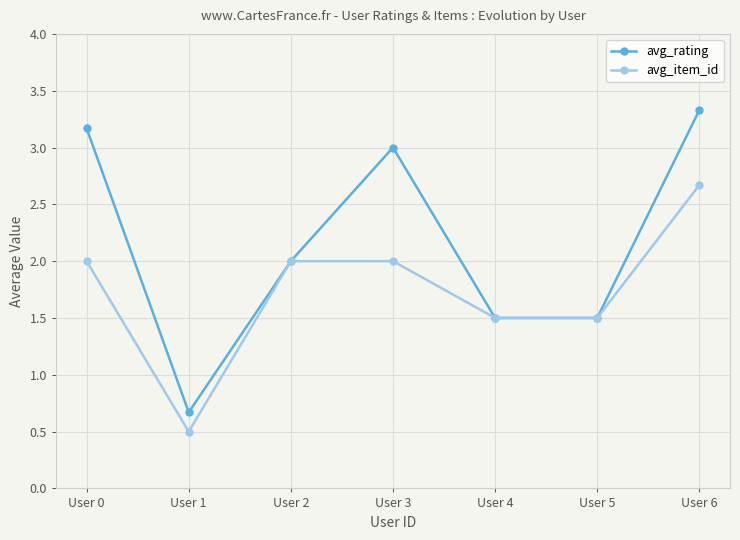

Where is the first local minimum for avg_item_id?

User 1